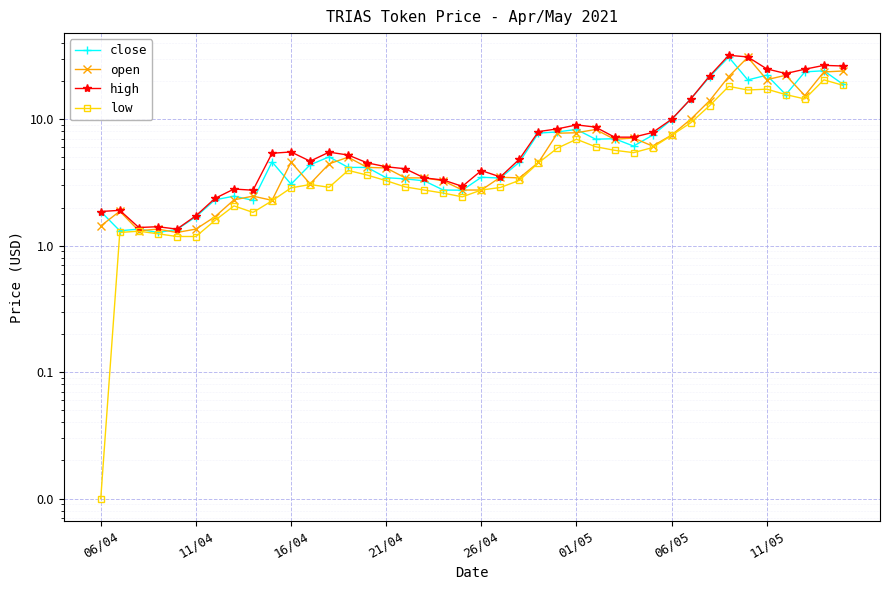

Where is close nearest to the value 16?

36